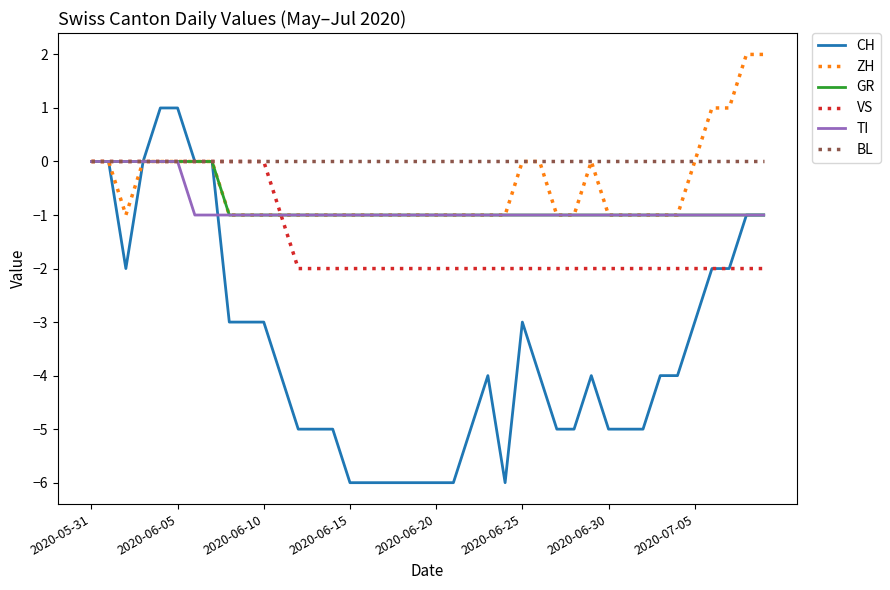

What is the smallest value displayed?

-6